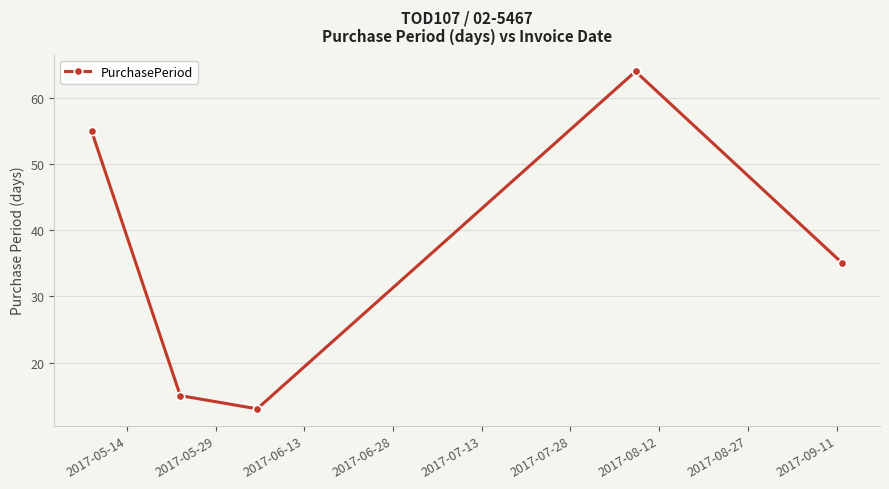

Reading right to left, transcribe all the data shown in this chart.

35	64	13	15	55